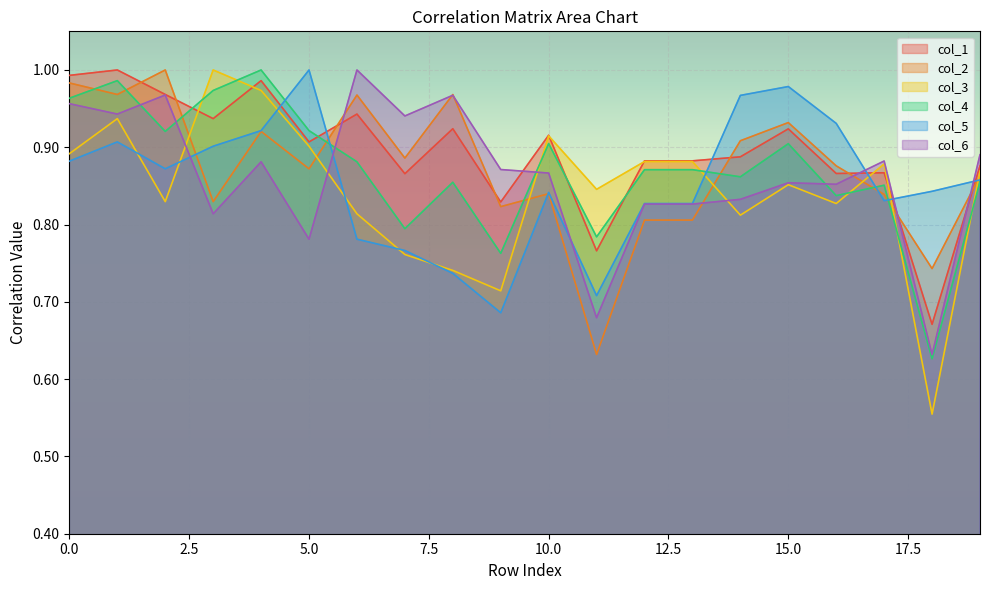

How many lines are shown in the chart?

6